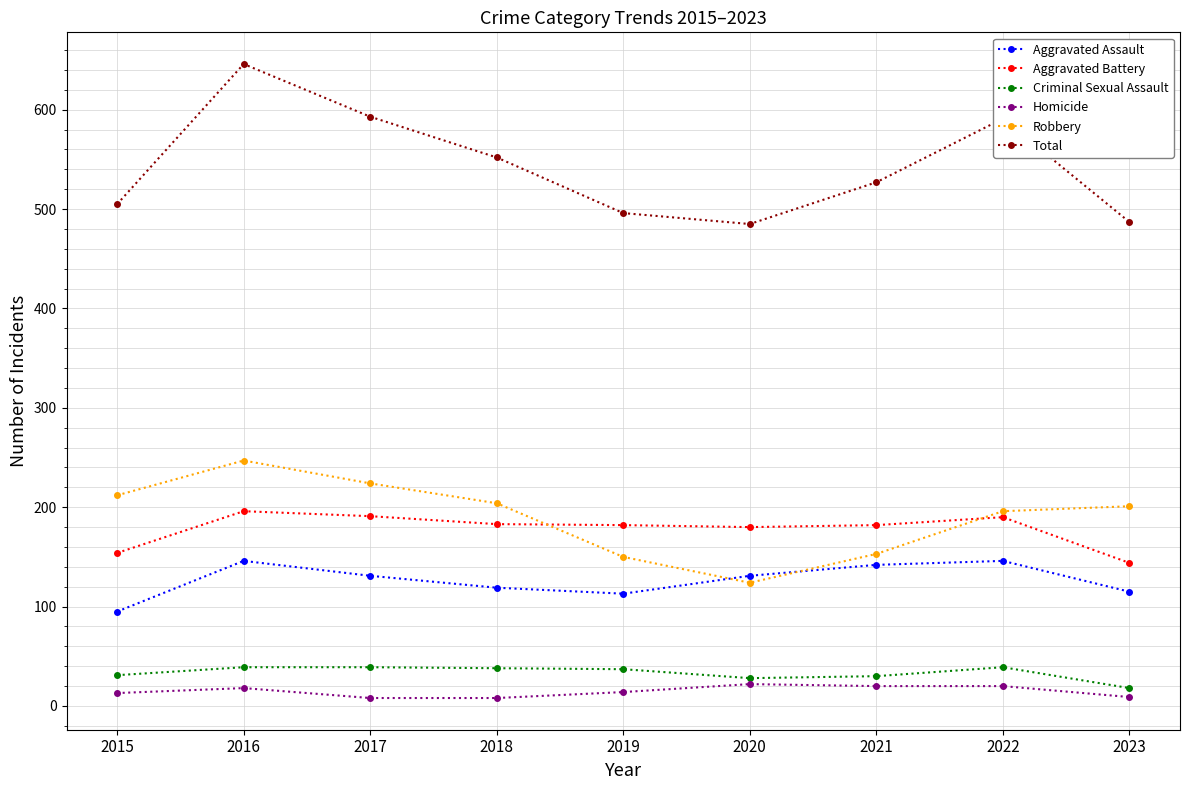

At which category is the sum across all series the highest?

2016